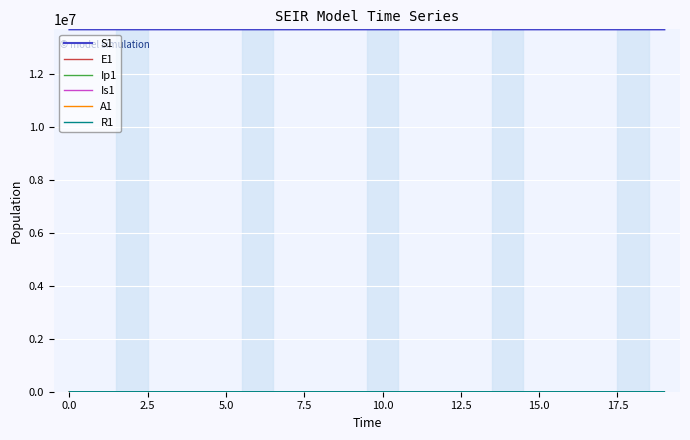

What is the maximum value shown in the chart?

13678500.0